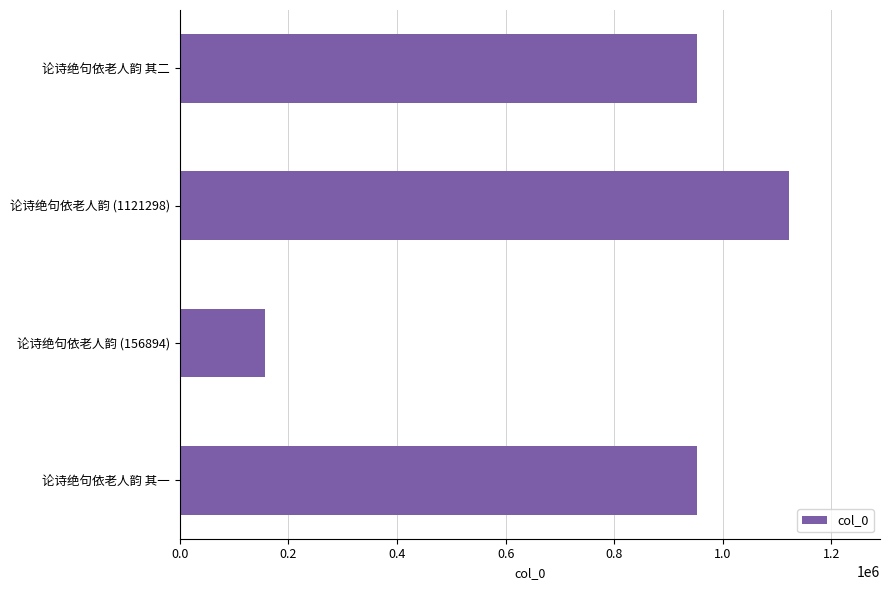

What value does the data have at 论诗绝句依老人韵 其二, to the nearest 100?

952500